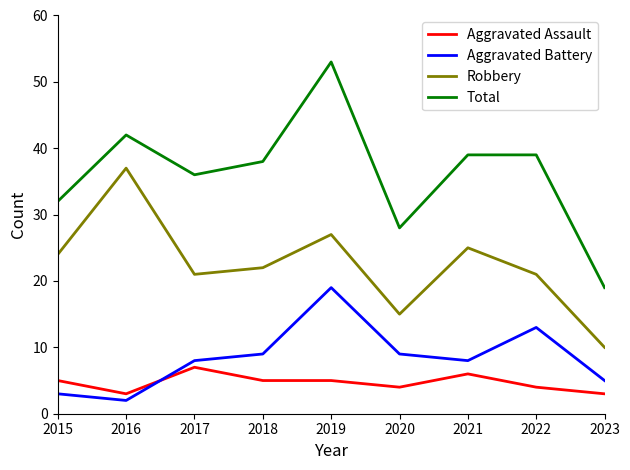

What is the difference between the highest and lowest values at 2017?

29